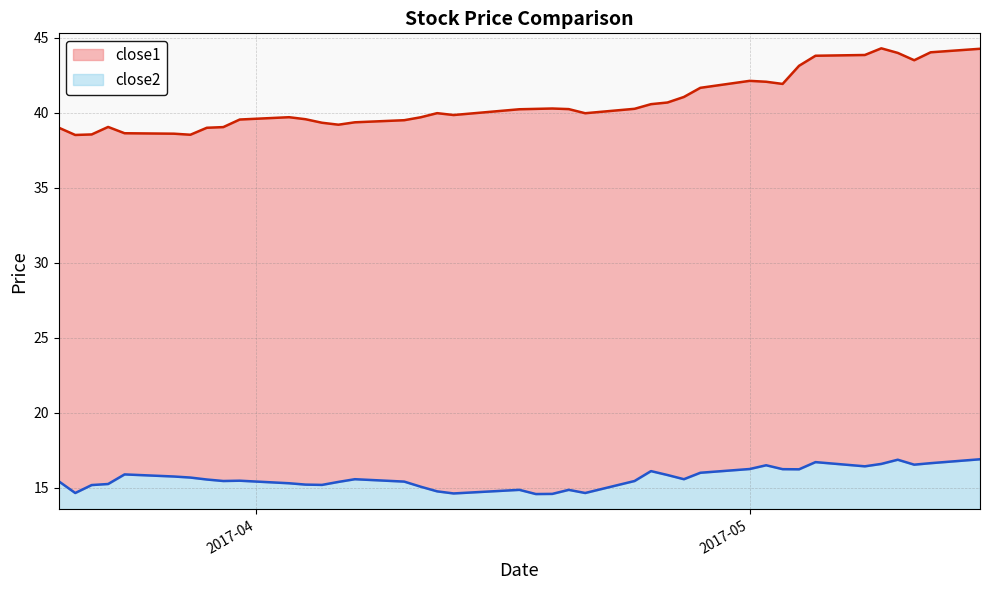

At 2017-04-28, list the series in order from smallest to largest.

close2, close1